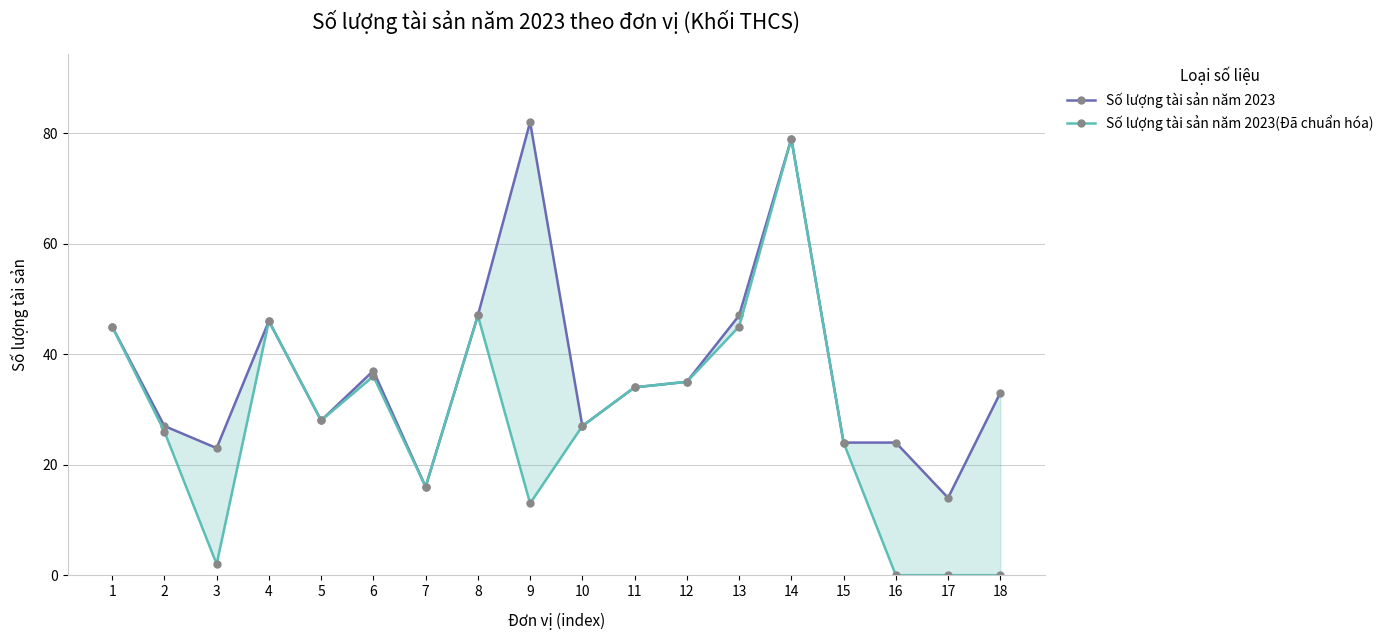

In Số lượng tài sản năm 2023, how many points are higher than both neighbors (excluding endpoints)?

4